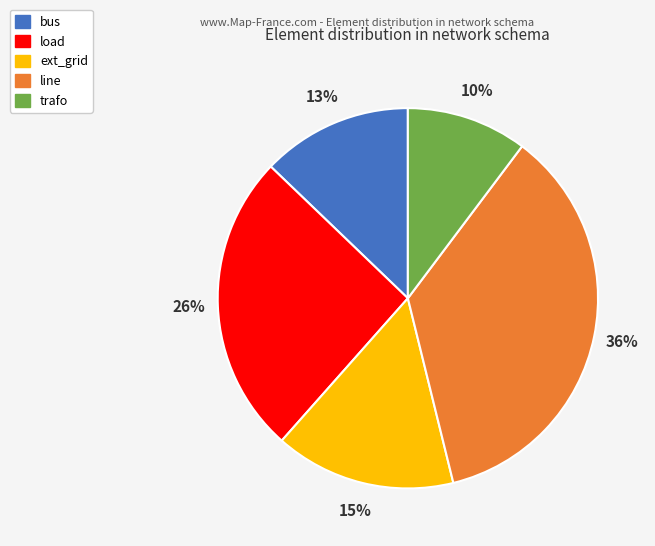

To the nearest percent, what is the average slice percentage?

20%